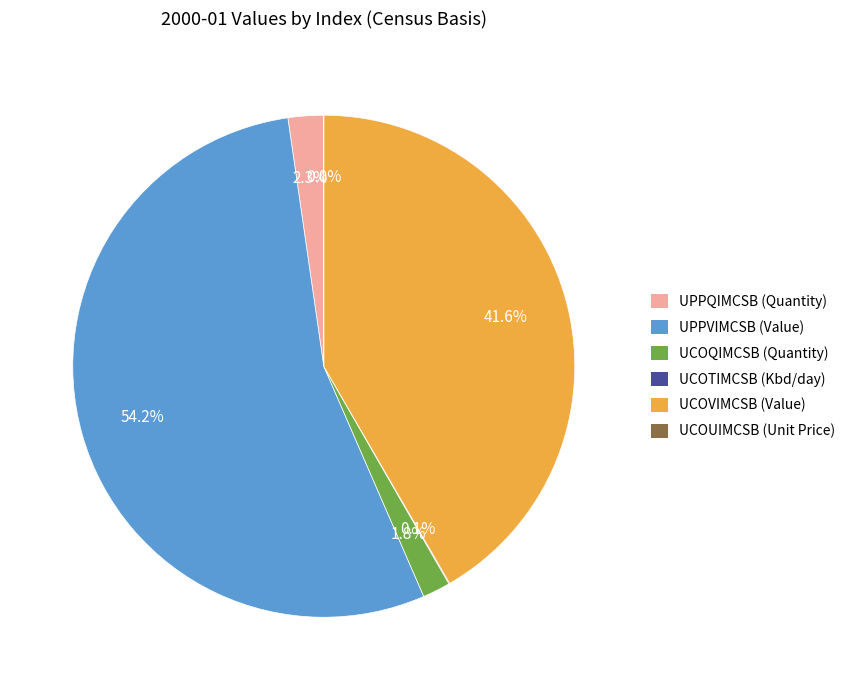

To the nearest percent, what is the average slice percentage?

17%